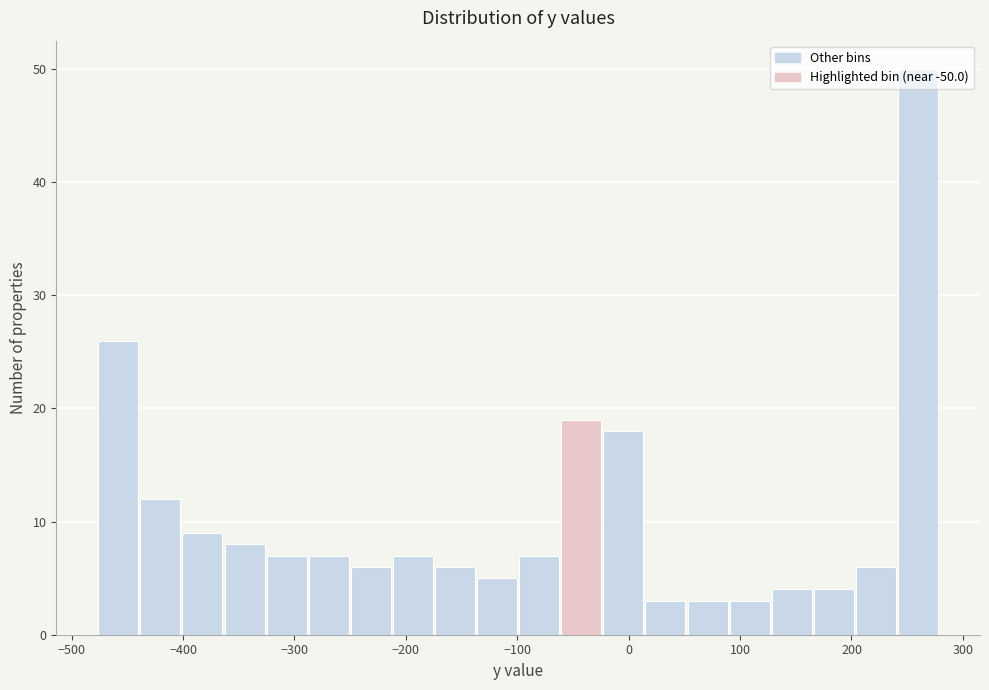

Around what value on the x-axis is the tallest bar? Give the approximate position of its centre, as read against the axis.

260